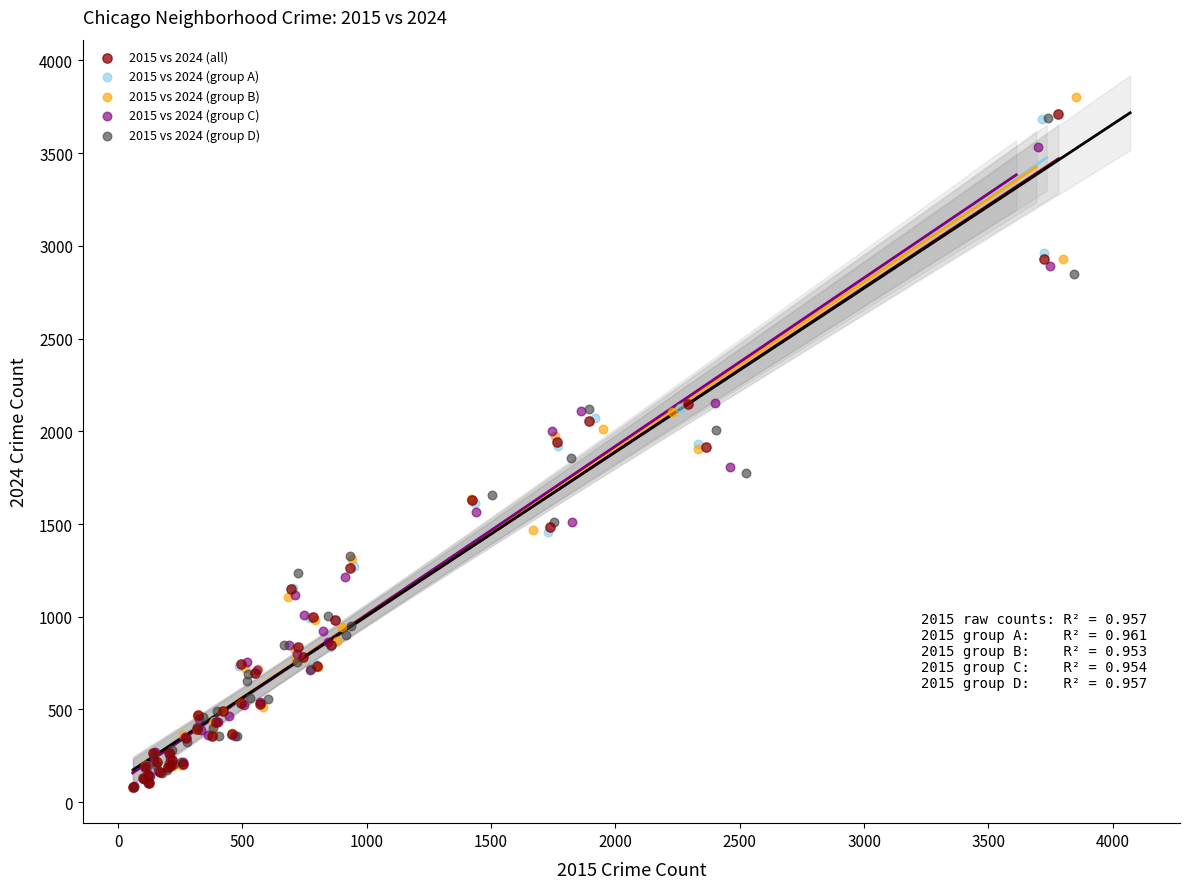

Which series has the widest spread of Y values?

2015 vs 2024 (group B)